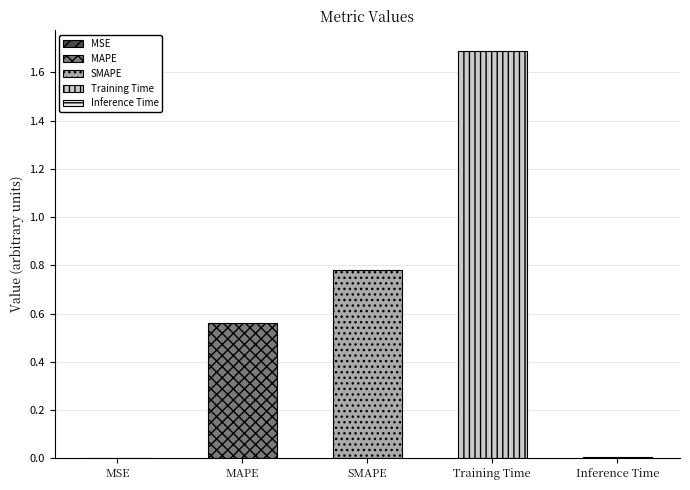

List the labels in order of value, largest first.

Training Time, SMAPE, MAPE, Inference Time, MSE